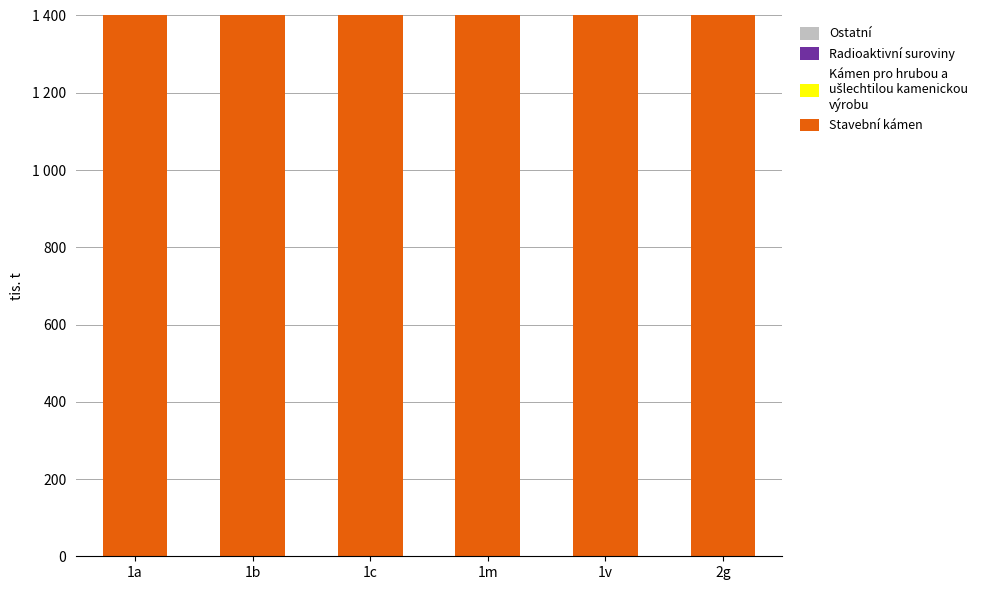

Which series has the largest total across all categories?

Stavební kámen (col_2 base)